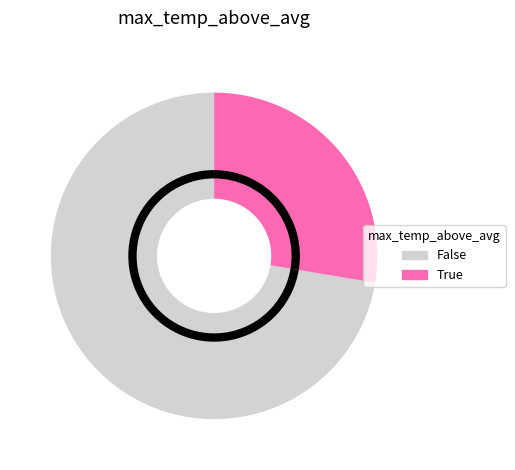

What is the largest slice in the pie chart?

False